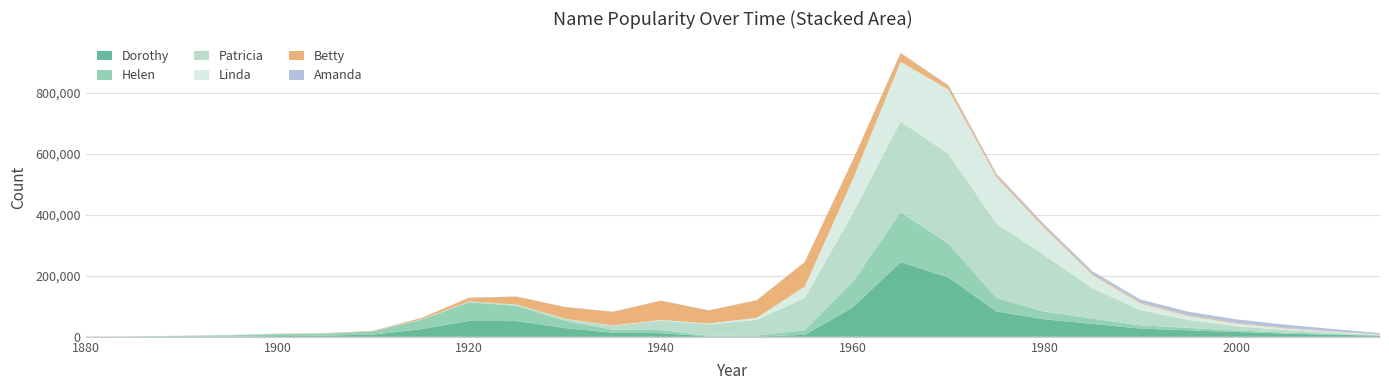

Reading left to right, transcribe all the data shown in this chart.

Dorothy: 1880=112	1885=196	1890=458	1895=1127	1900=2491	1905=3937	1910=7318	1915=25154	1920=51988	1925=51463	1930=28571	1935=13490	1940=12007	1945=1088	1950=1126	1955=6481	1960=95954	1965=244648	1970=193920	1975=83124	1980=57375	1985=42423	1990=26987	1995=21426	2000=15736	2005=10671	2010=6895	2015=3394
Helen: 1880=636	1885=1134	1890=2312	1895=4023	1900=6343	1905=6811	1910=10479	1915=30866	1920=61500	1925=49668	1930=23800	1935=9734	1940=10039	1945=2294	1950=2971	1955=15055	1960=82948	1965=163920	1970=111119	1975=43892	1980=24979	1985=17219	1990=10736	1995=7743	2000=5299	2005=3553	2010=2200	2015=990
Patricia: 1880=0	1885=5	1890=11	1895=35	1900=89	1905=121	1910=316	1915=895	1920=2108	1925=3688	1930=6133	1935=12756	1940=31390	1945=37657	1950=51472	1955=106124	1960=225138	1965=297237	1970=294527	1975=243960	1980=185085	1985=99419	1990=49640	1995=26165	2000=14098	2005=8198	2010=4498	2015=2038
Linda: 1880=27	1885=60	1890=54	1895=96	1900=126	1905=106	1910=137	1915=290	1920=474	1925=614	1930=697	1935=1065	1940=1864	1945=2432	1950=6897	1955=36802	1960=110898	1965=195481	1970=210099	1975=151958	1980=88613	1985=43867	1990=22044	1995=13099	2000=8085	2005=5325	2010=3218	2015=1524
Betty: 1880=117	1885=155	1890=216	1895=350	1900=664	1905=807	1910=1389	1915=4182	1920=12006	1925=26042	1930=38178	1935=44920	1940=63046	1945=43048	1950=57498	1955=80523	1960=63039	1965=28524	1970=12527	1975=7116	1980=5247	1985=3823	1990=3155	1995=2782	2000=2386	2005=1890	2010=1268	2015=606
Amanda: 1880=241	1885=339	1890=392	1895=431	1900=377	1905=311	1910=278	1915=412	1920=543	1925=514	1930=455	1935=491	1940=544	1945=379	1950=434	1955=524	1960=594	1965=1154	1970=2562	1975=4717	1980=6477	1985=8222	1990=9825	1995=11244	2000=11680	2005=10696	2010=7706	2015=3873